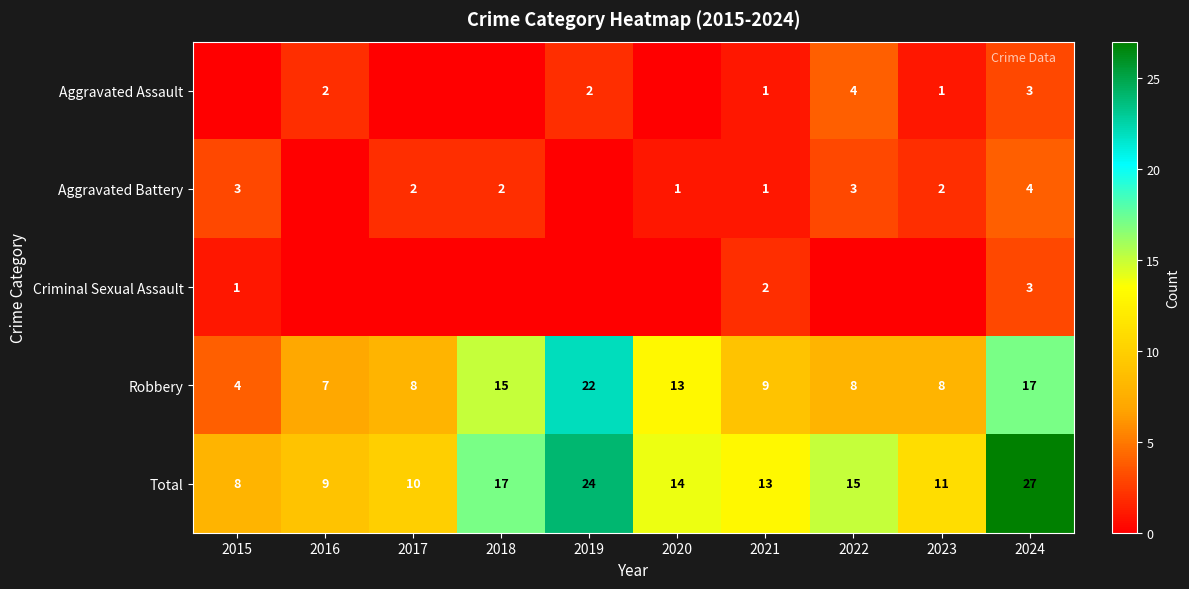

What is the total value across all series at 2023?

22